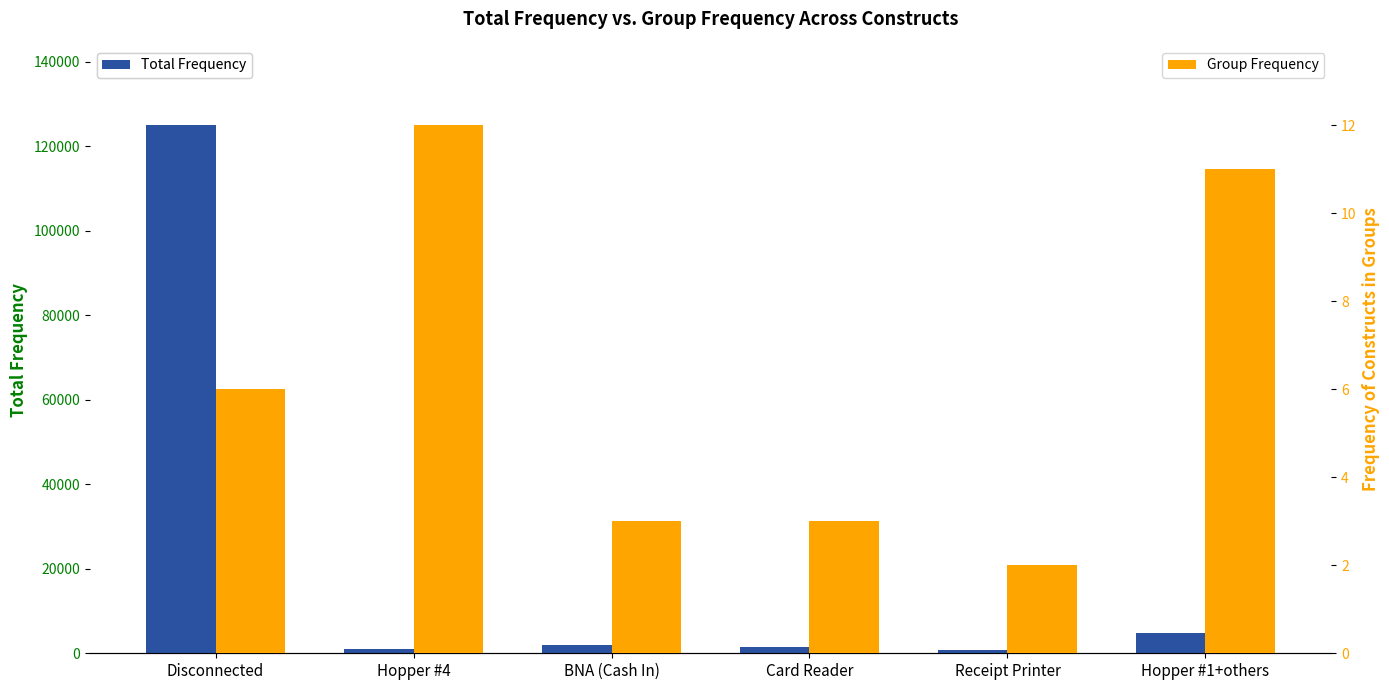

Which series has the largest total across all categories?

Total Frequency